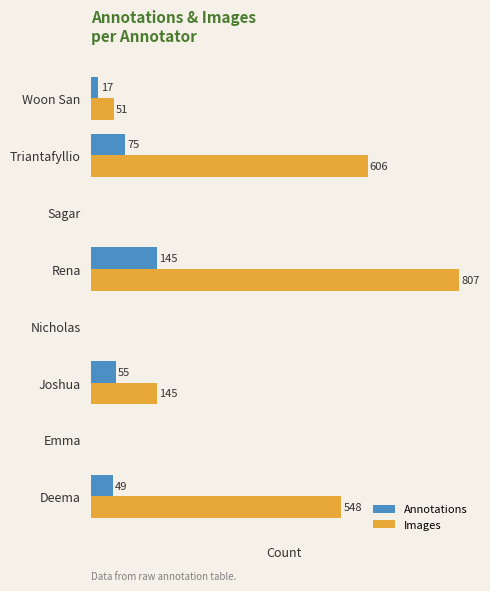

Which category has the highest value across all series?

Rena